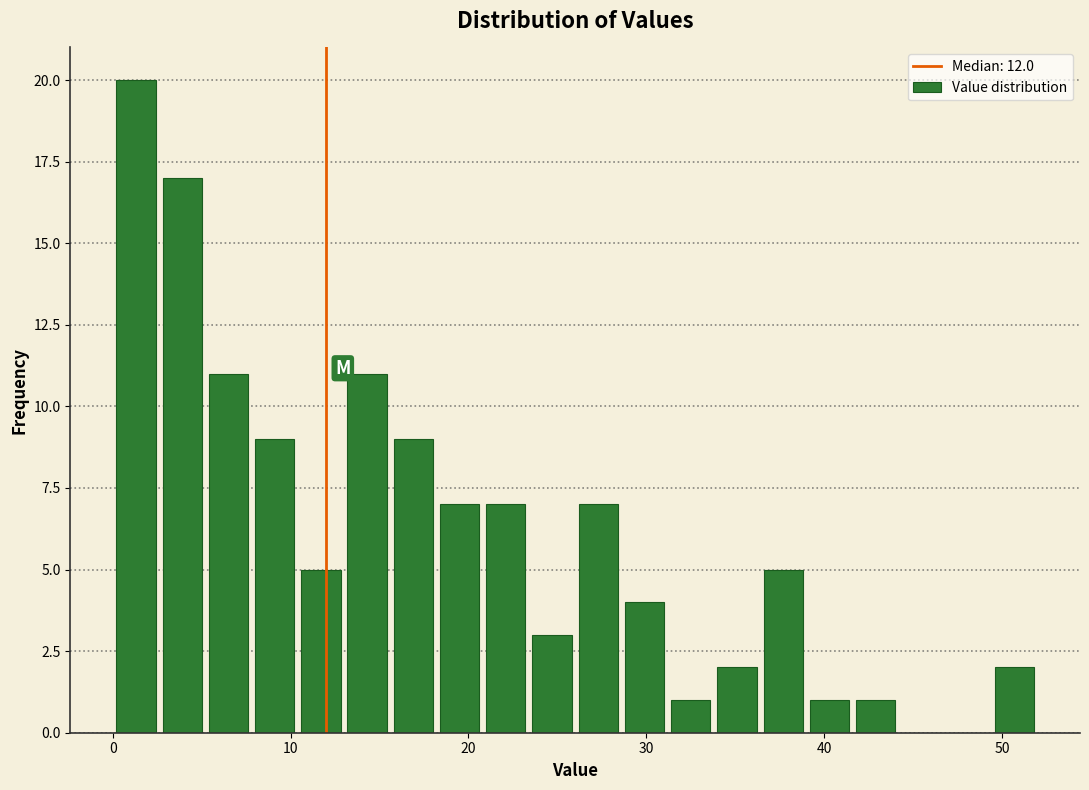

Around what value on the x-axis is the tallest bar? Give the approximate position of its centre, as read against the axis.

1